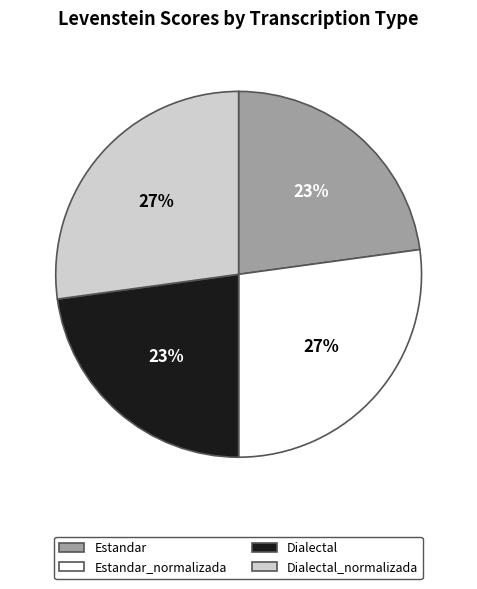

True or false: Estandar accounts for 16% of the total.

False